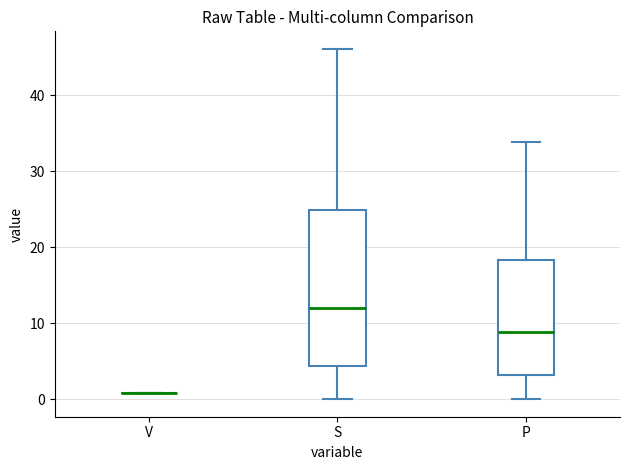

Reading left to right, read every box against the y-axis: the position of its median line, the range the box covers, and the ends of its whiskers. The values are not printed on the chart, so give them approximately, as read against the axis.

V: box collapsed to a line at 1, whiskers 1 to 1
S: median 12, box 4 to 25, whiskers 0 to 46
P: median 9, box 3 to 18, whiskers 0 to 34